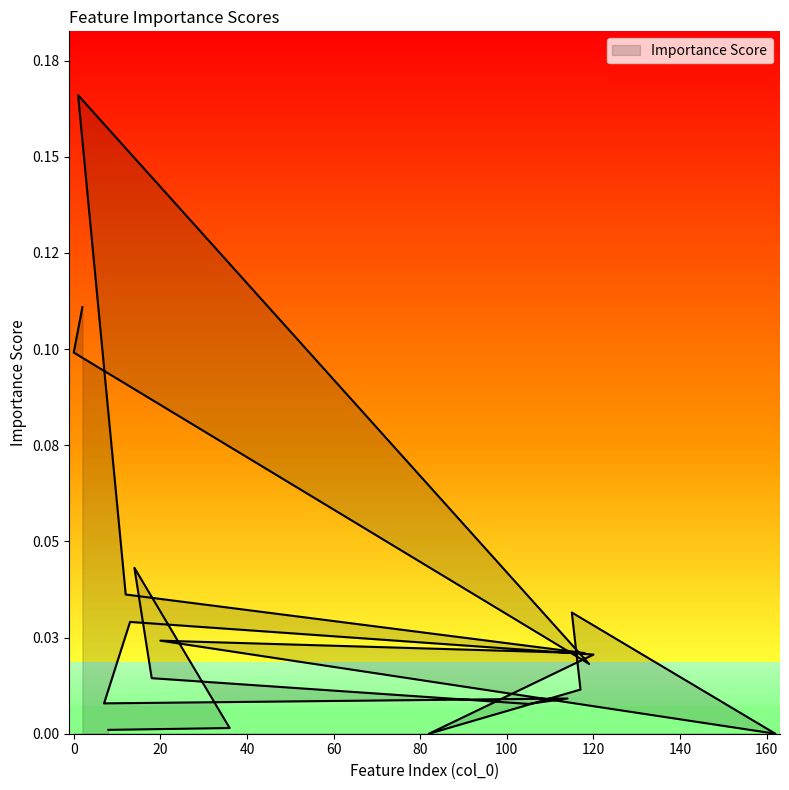

How many categories are shown in the chart?

20